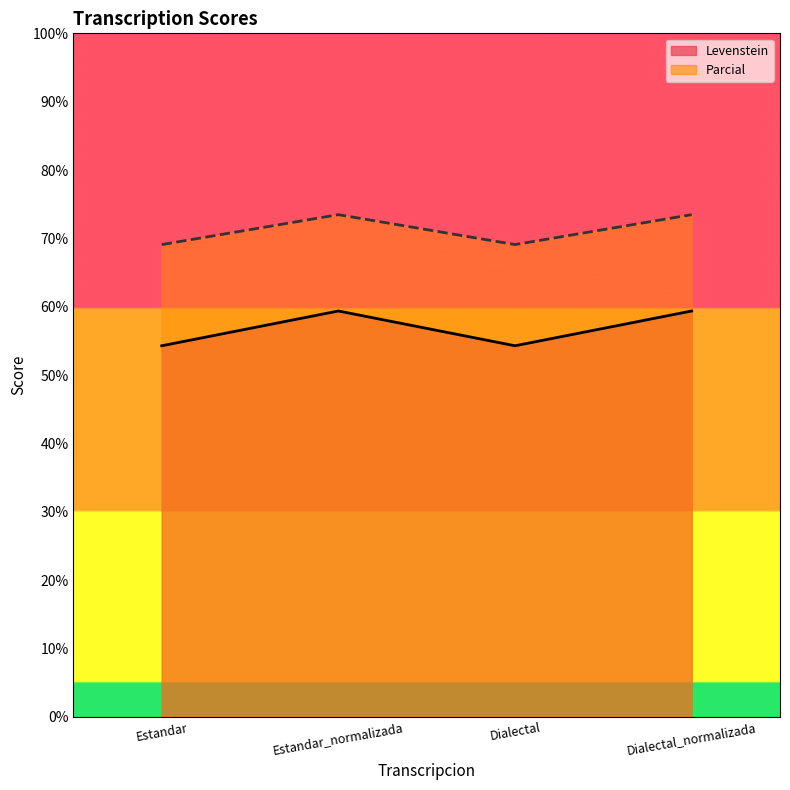

Read the Levenstein value at Dialectal.

54.3